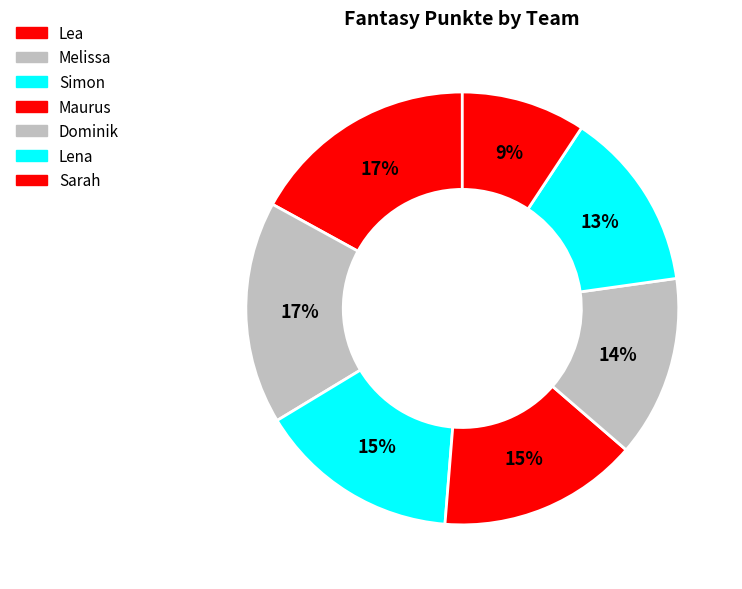

Does any single category account for the majority?

No